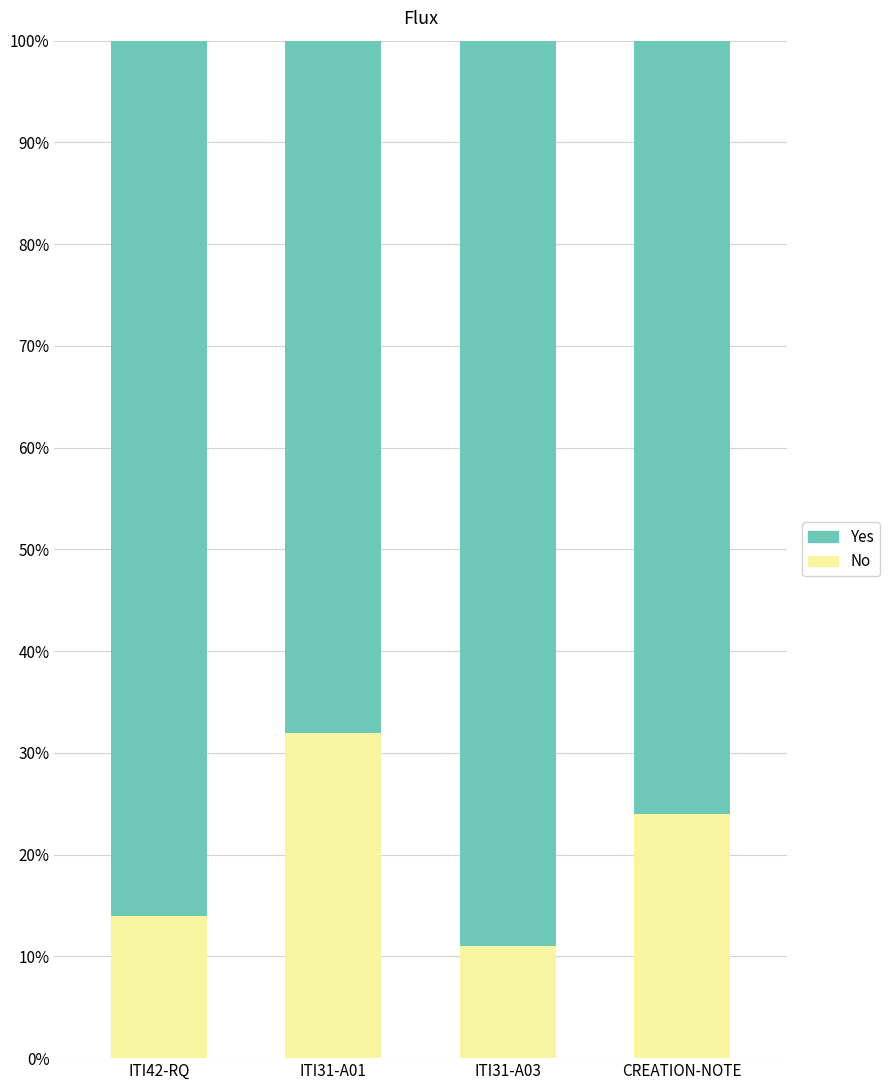

The No series shows 0.2 at ITI31-A01. True or false?

False